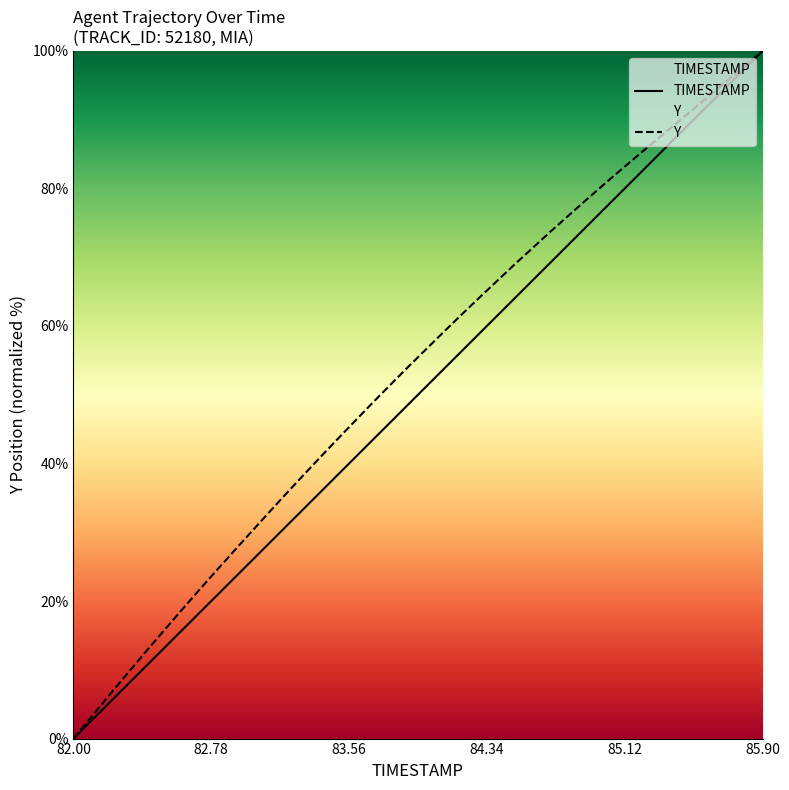

What is the maximum value shown in the chart?

100.0